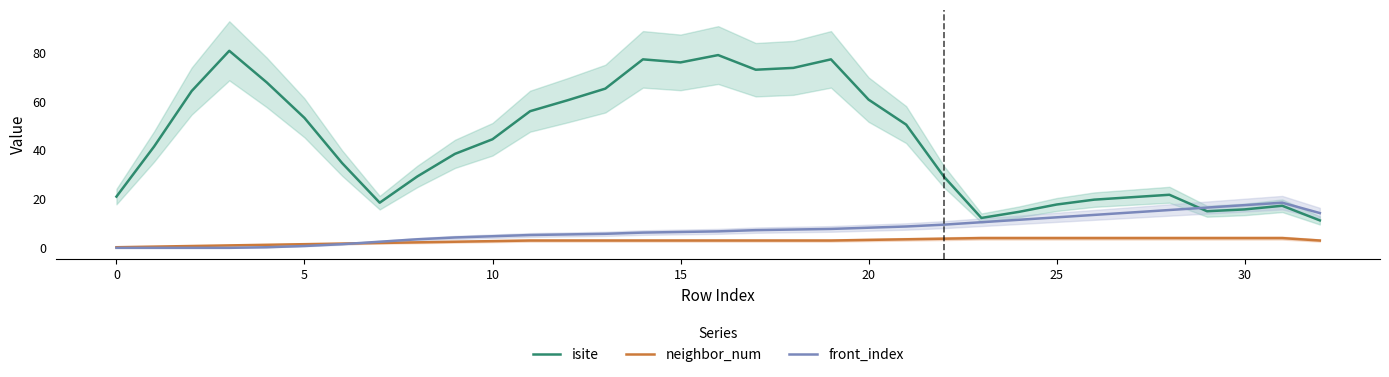

What is the highest value of the front_index series?

18.5